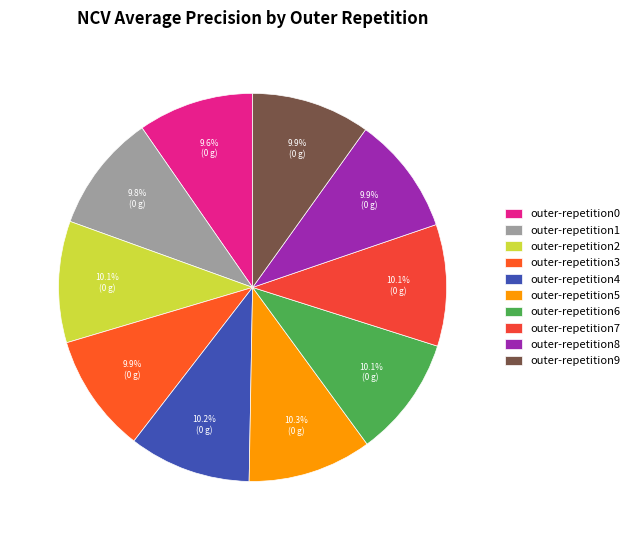

To the nearest percent, what is the average slice percentage?

10%